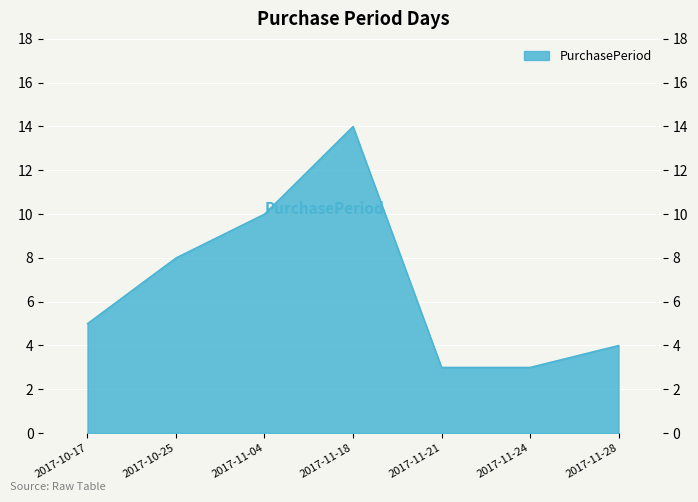

What is the average value?

7